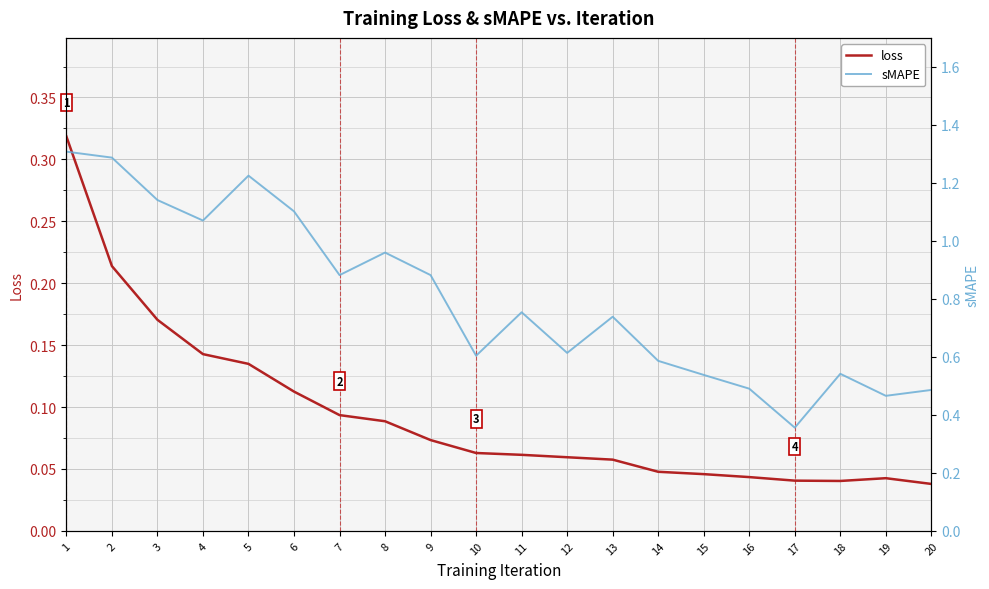

What is the average value of the loss series?

0.1